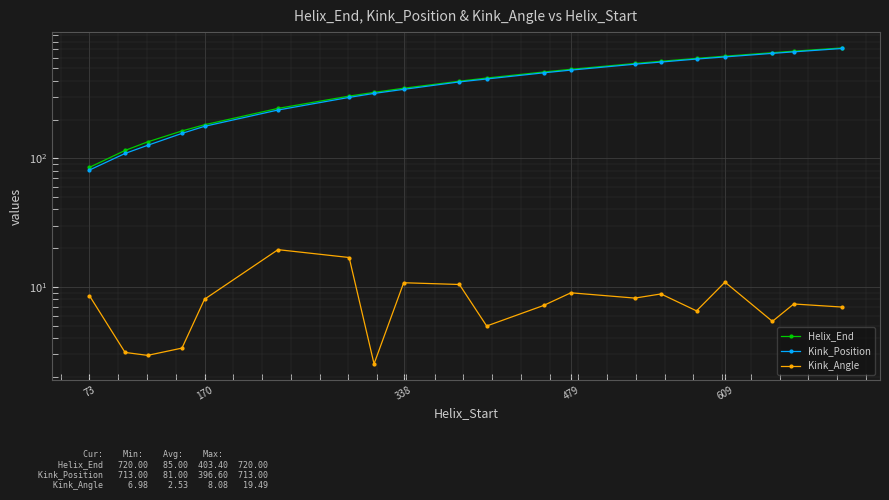

What are all the series names shown in the legend?

Helix_End, Kink_Position, Kink_Angle